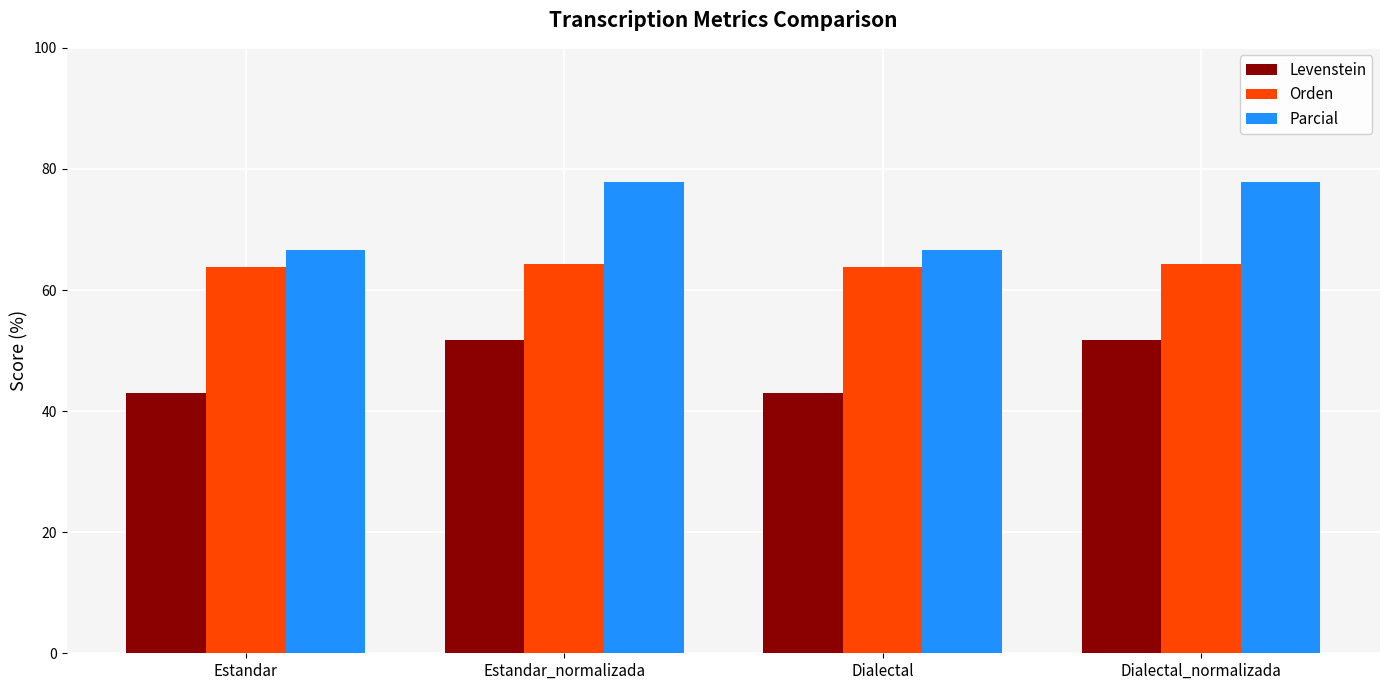

What is the sum of all Parcial values?

289.1